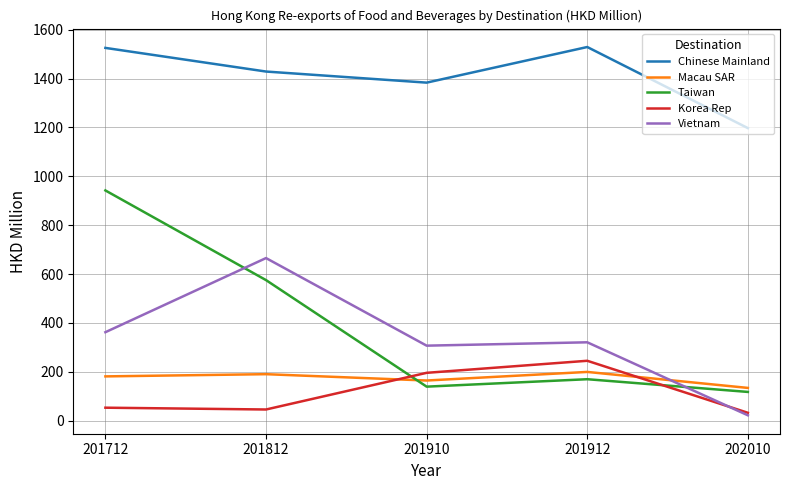

What is the minimum value for Chinese Mainland?

1197.5